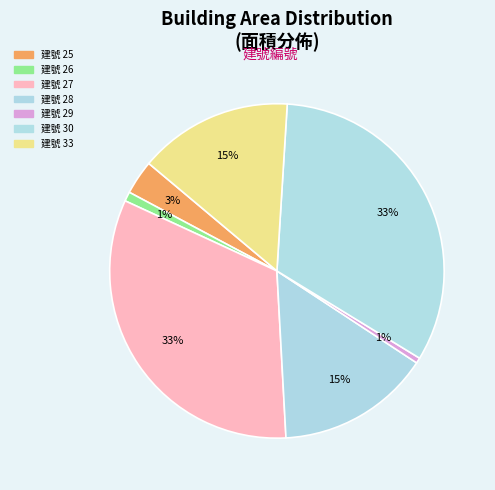

How many segments does this pie chart have?

7